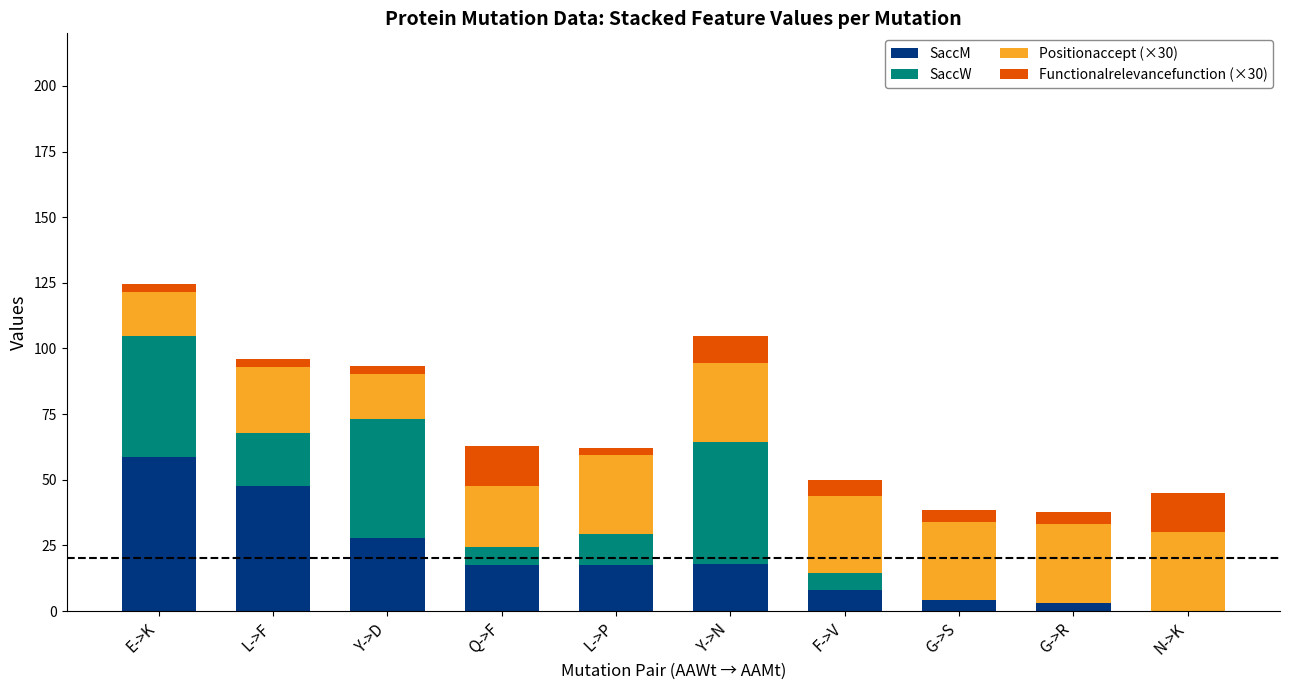

At which label does SaccM reach its peak?

E->K